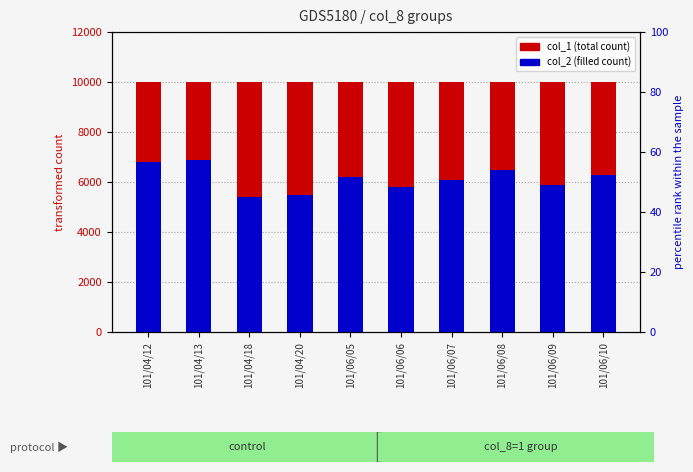

Between 101/06/06 and 101/06/09, which is larger?

101/06/06